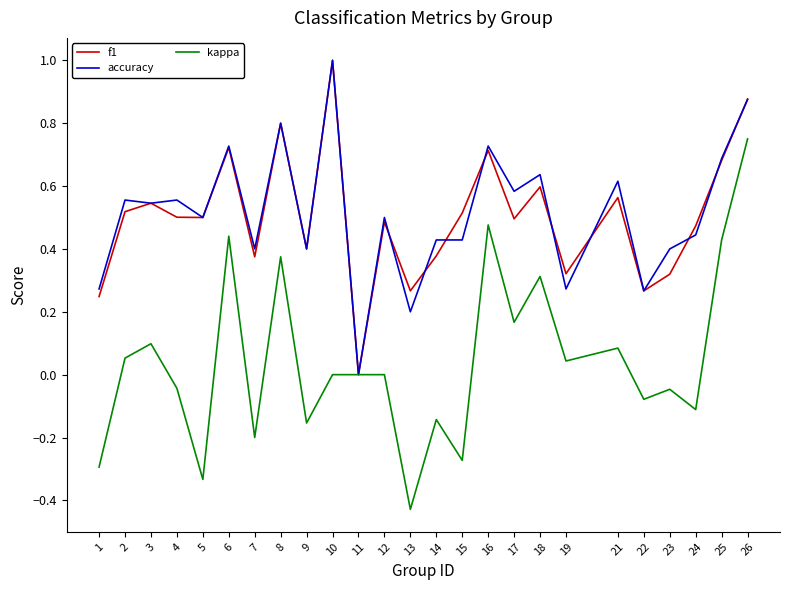

Is the value of accuracy at 7 greater than the value of kappa at 5?

Yes